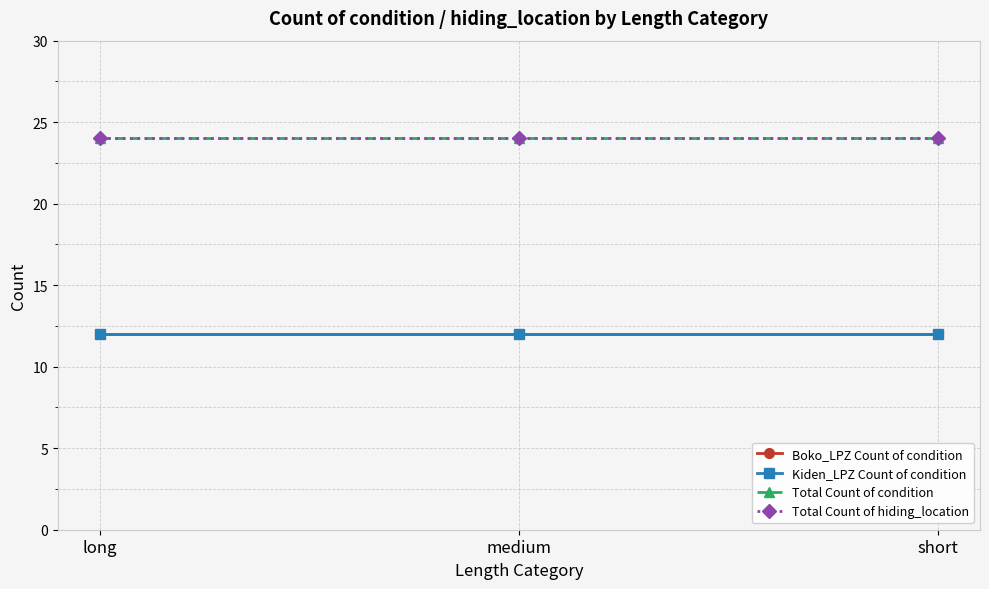

How many lines are shown in the chart?

4